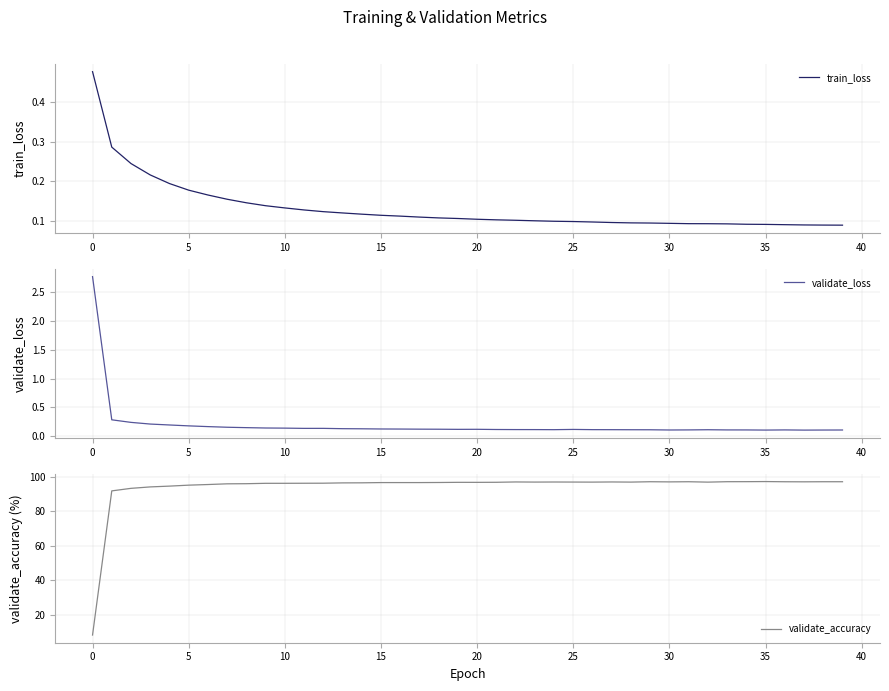

Which series ends up on top after the final intersection of validate_loss and train_loss?

validate_loss